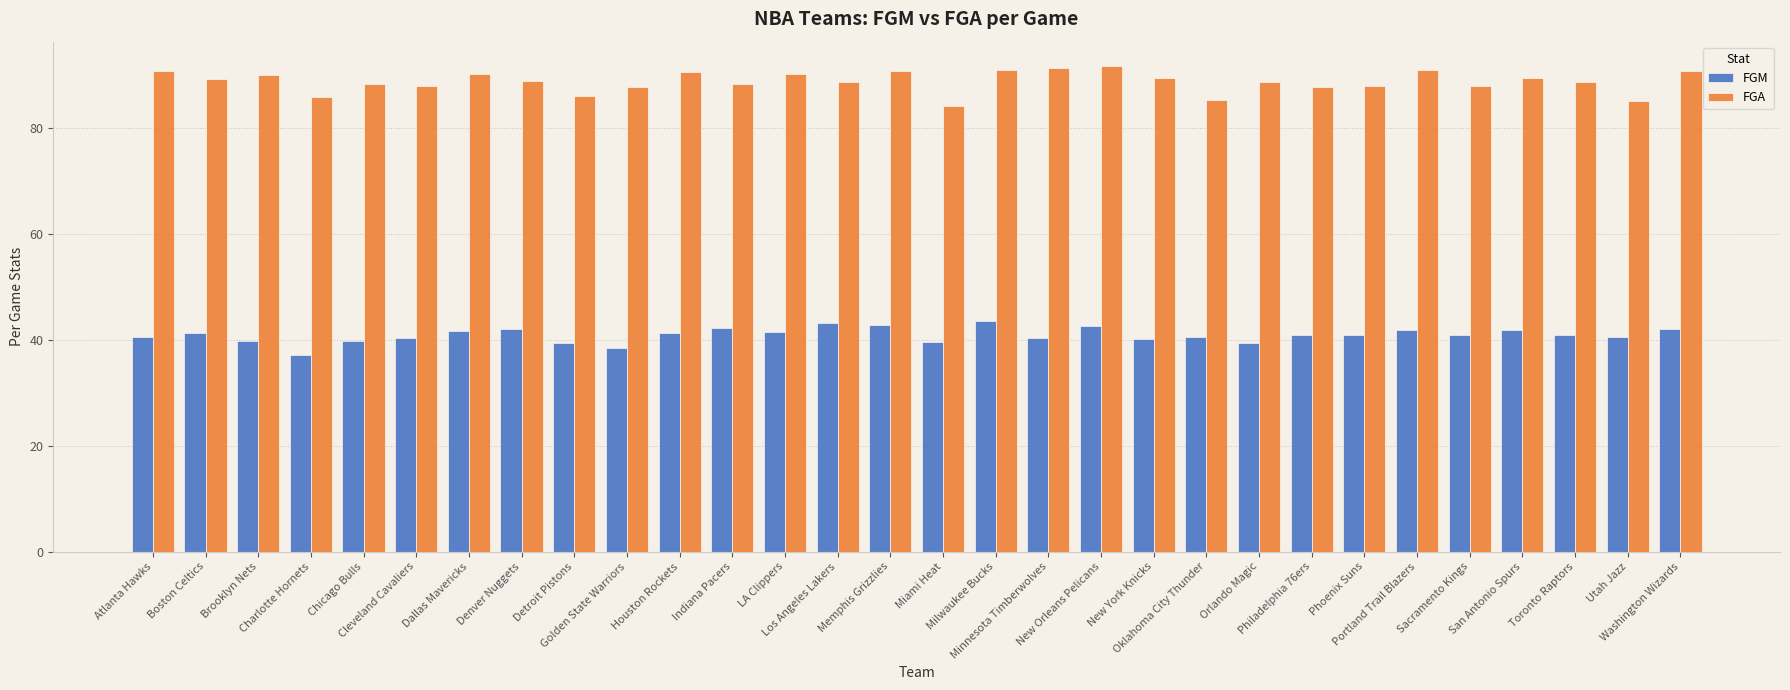

What is the average value of the FGM series?

40.9